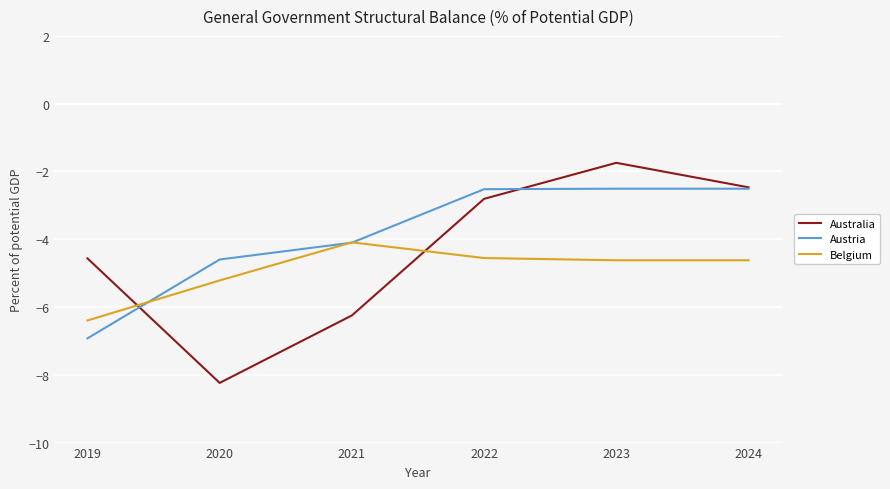

Which series has the largest total across all categories?

Austria